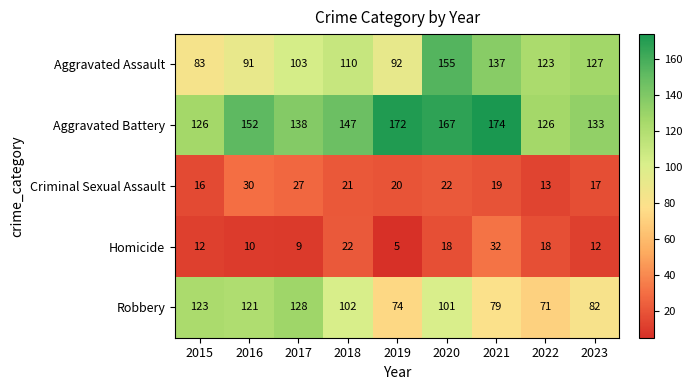

The value of Homicide at 2018 is 14. True or false?

False